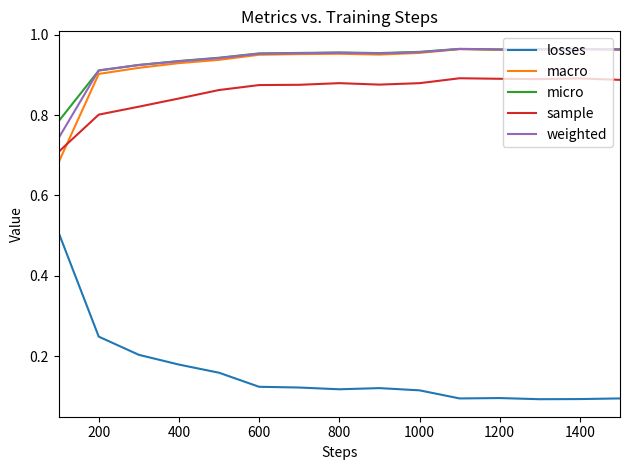

True or false: losses and weighted intersect in this chart.

False